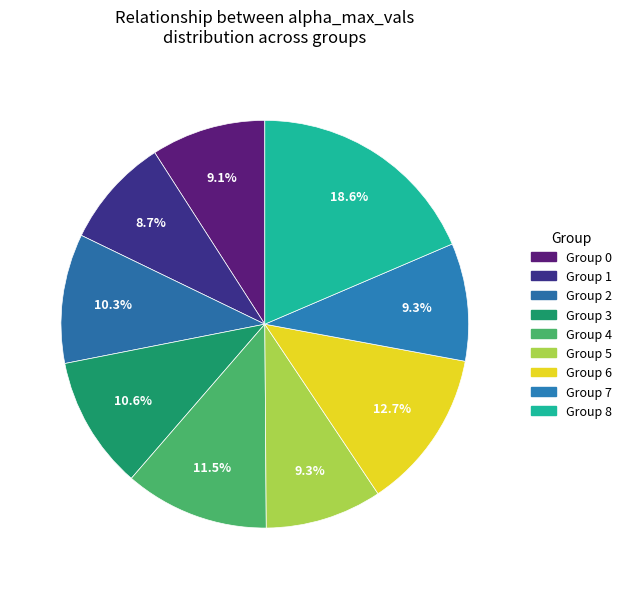

How many slices are in this pie chart?

9